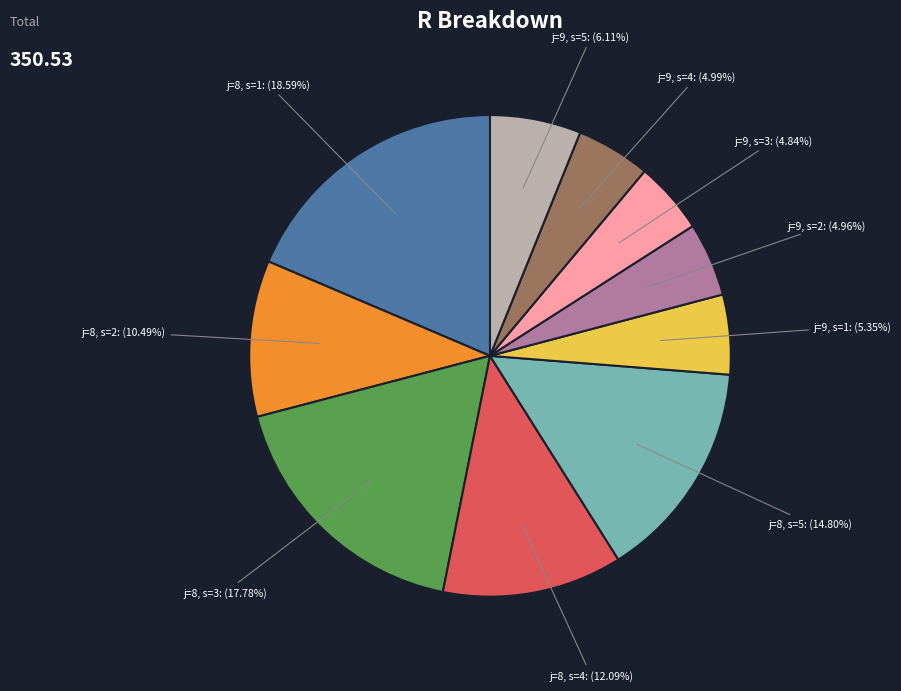

Does any single category account for the majority?

No